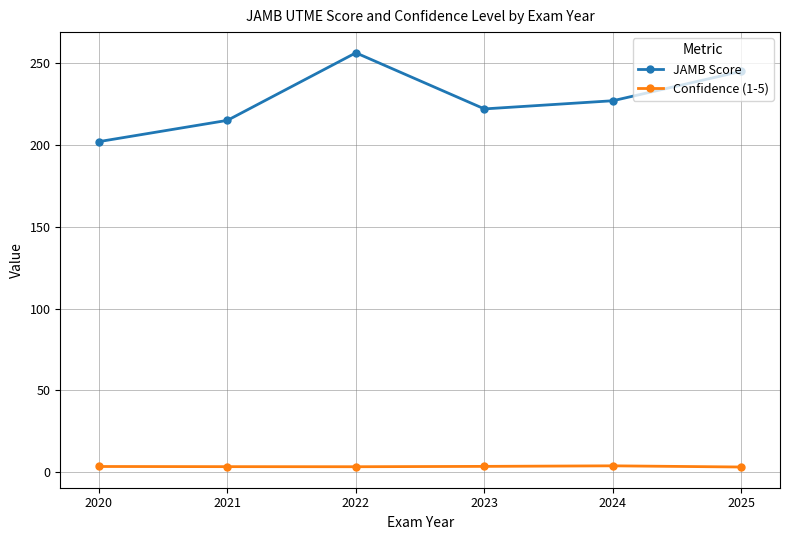

At which label is JAMB Score closest to 229?

2024